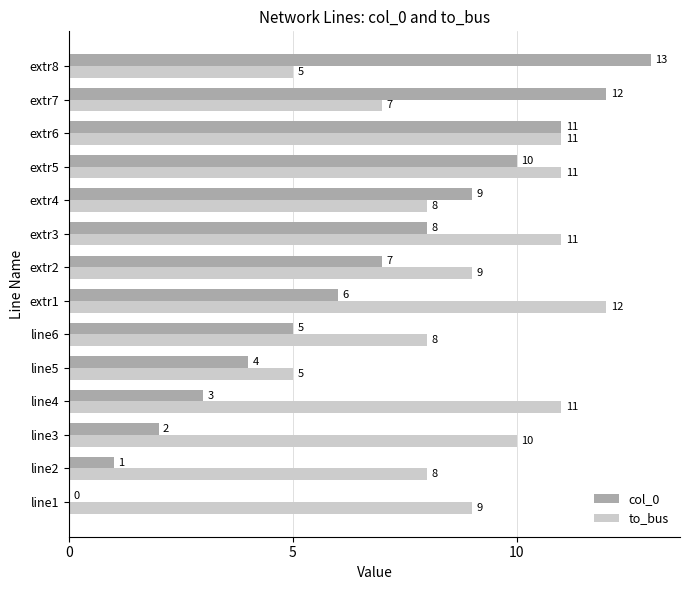

What is the sum of all to_bus values?

125